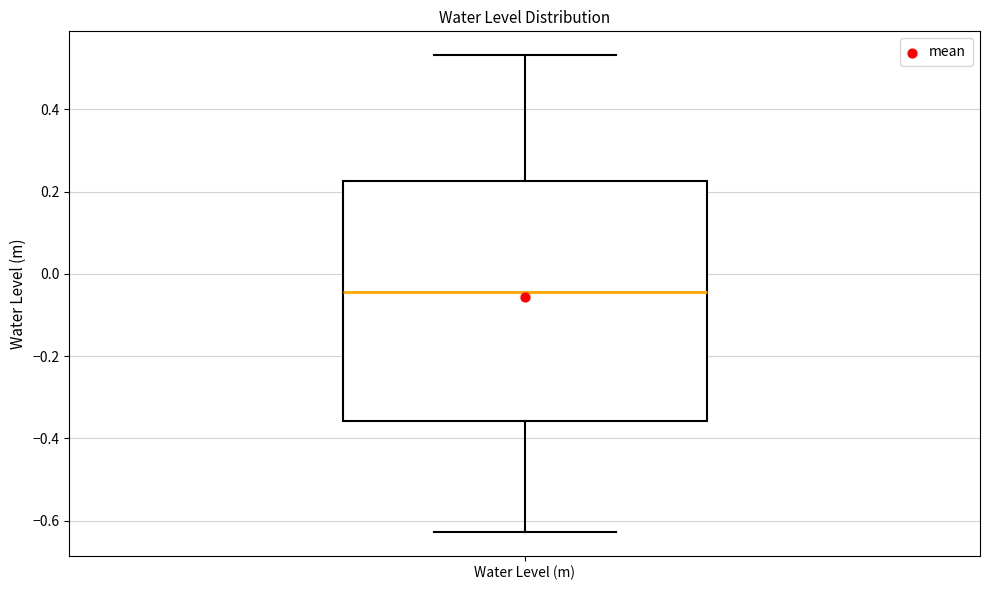

Transcribe this box plot: give where the median line is, the range the box spans, and where the two whiskers end, as read against the y-axis. The values are not printed on the chart, so give them approximately, as read against the axis.

median -0.04, box -0.36 to 0.22, whiskers -0.62 to 0.54